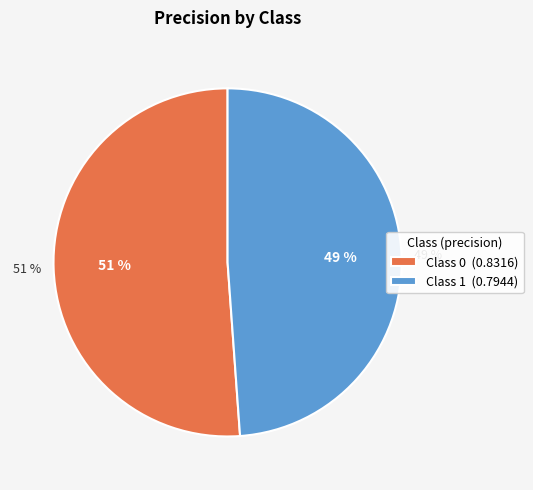

True or false: 1 accounts for 49% of the total.

True